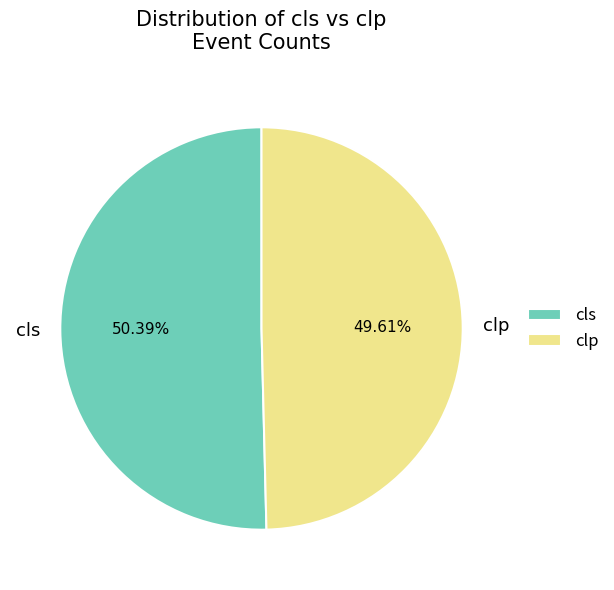

Approximately how many times larger is the value at cls compared to clp?

1.0